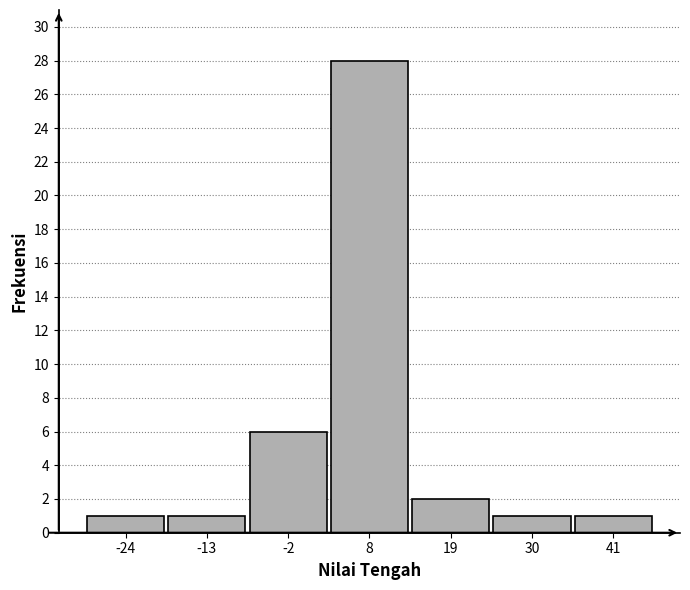

How tall is the bar that spans -18 to -8 on the x-axis? Neither the bar edges nor the heights are printed on the chart, so give them approximately, as read against the axes.

1